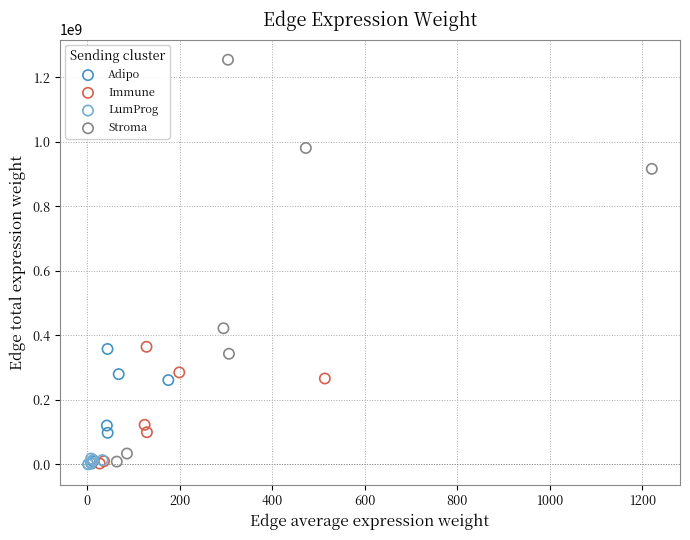

Which series has the widest spread of Y values?

Stroma